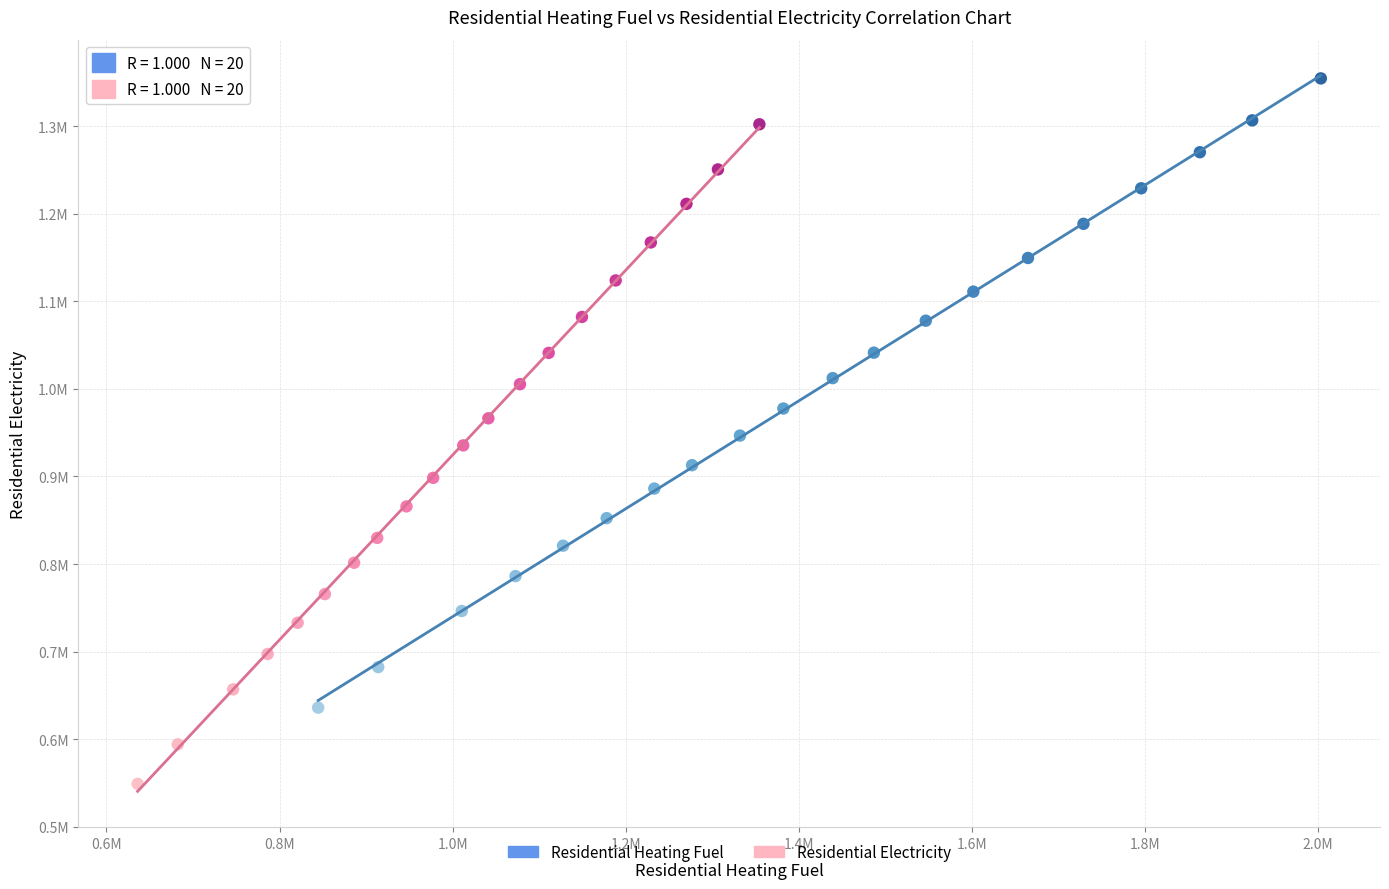

Which series reaches the minimum Y coordinate?

Residential Electricity